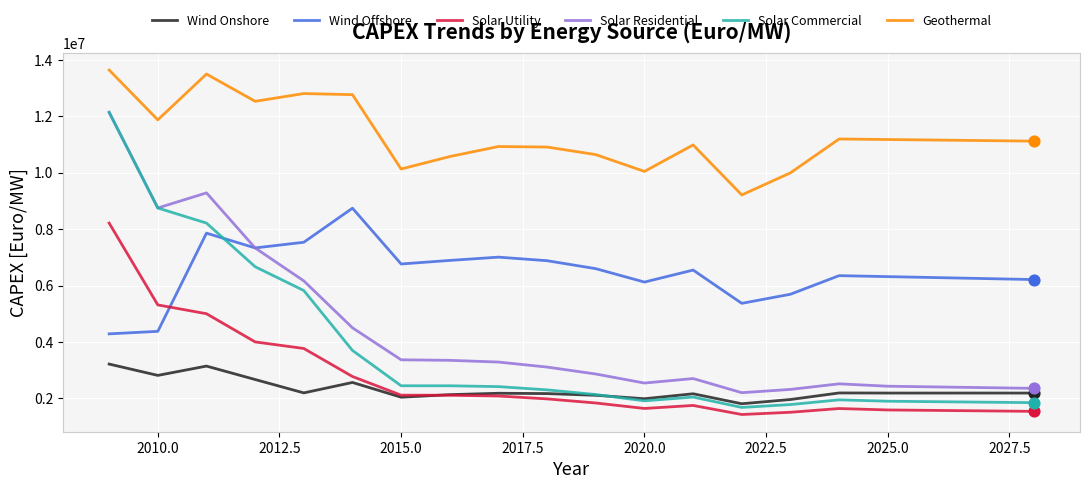

Which series has the largest total across all categories?

Geothermal